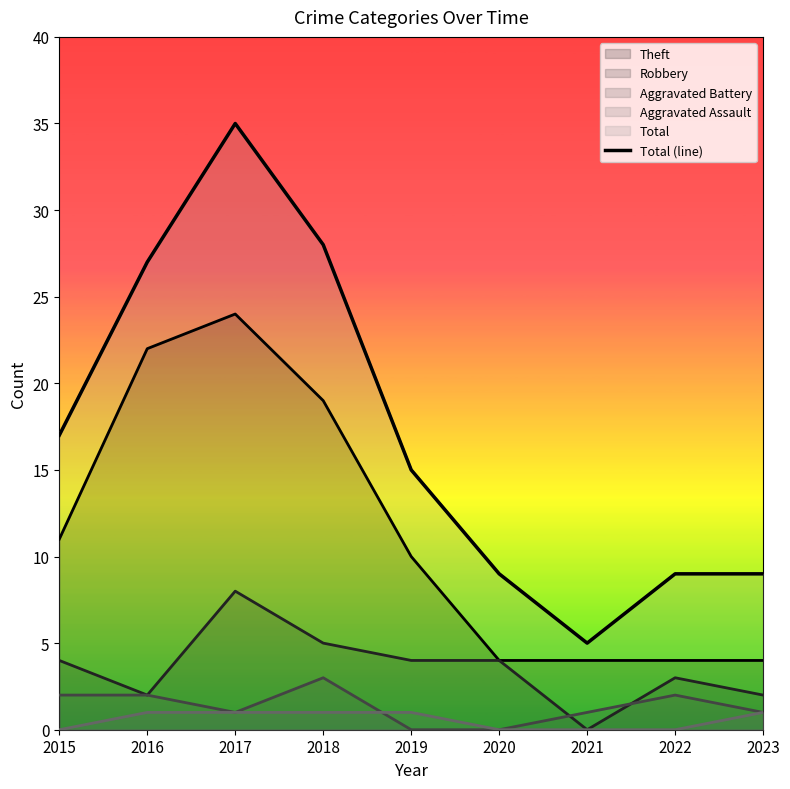

What is the value of the 2nd point from the left?

27